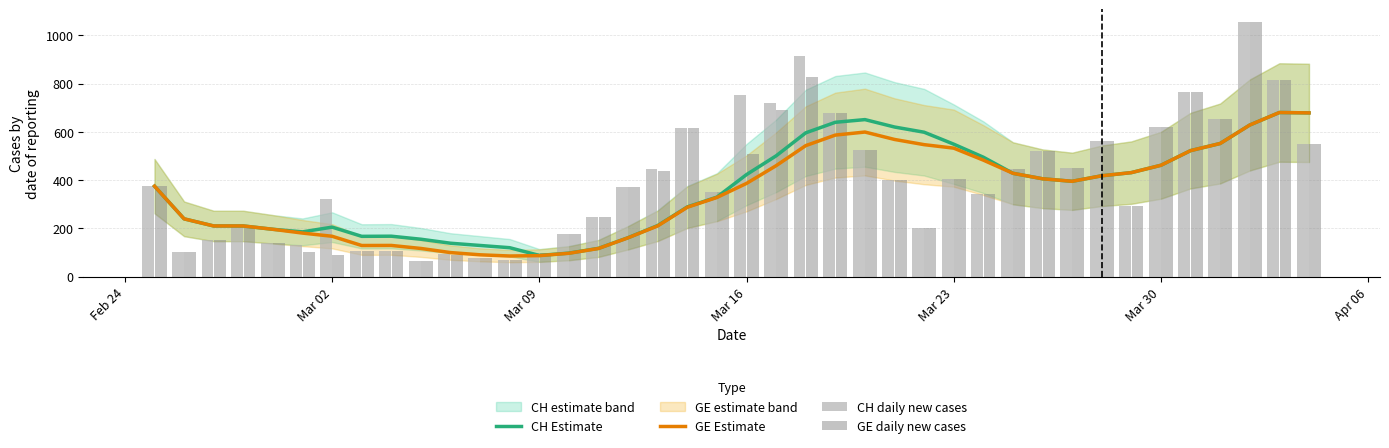

What is the lowest value of the GE Estimate series?

85.4